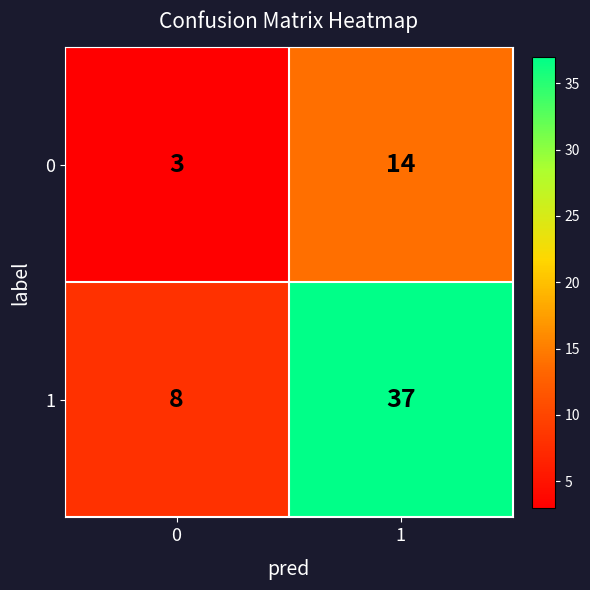

What is the sum of all 1 values?

45